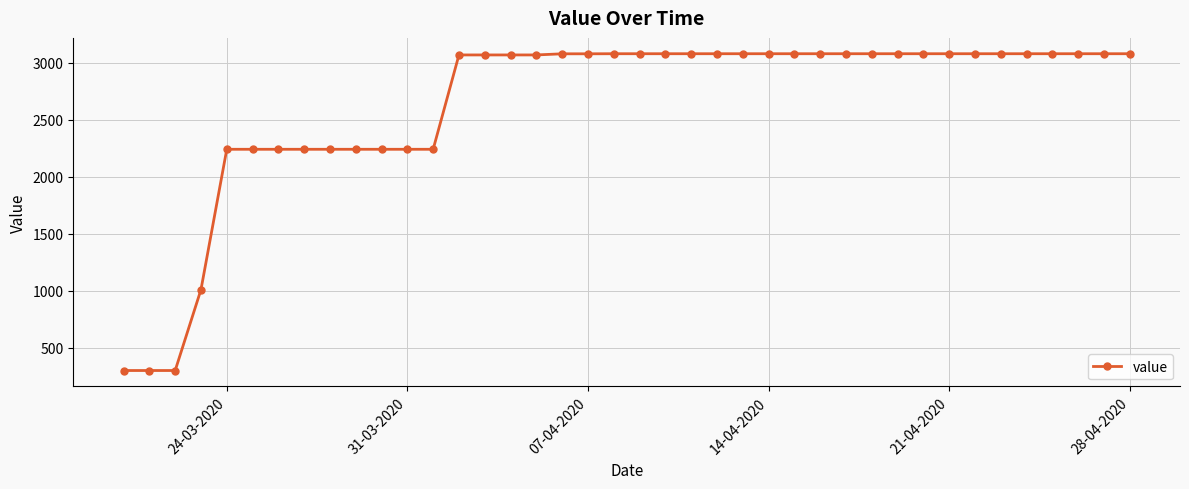

How many data points are less than 3079?

17